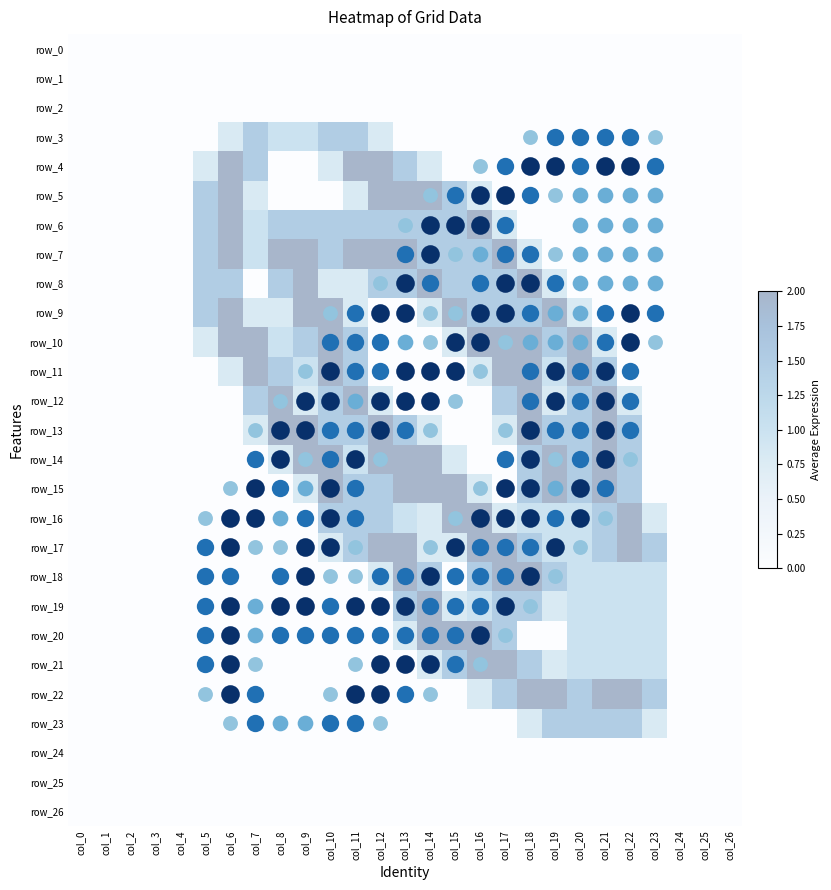

What is the difference between the maximum and minimum values in the row_15 series?

2.0